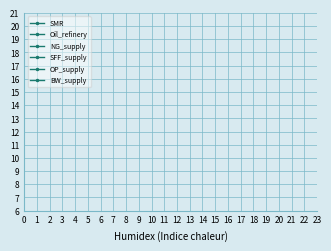

Does the chart display data point markers on the line(s)?

Yes